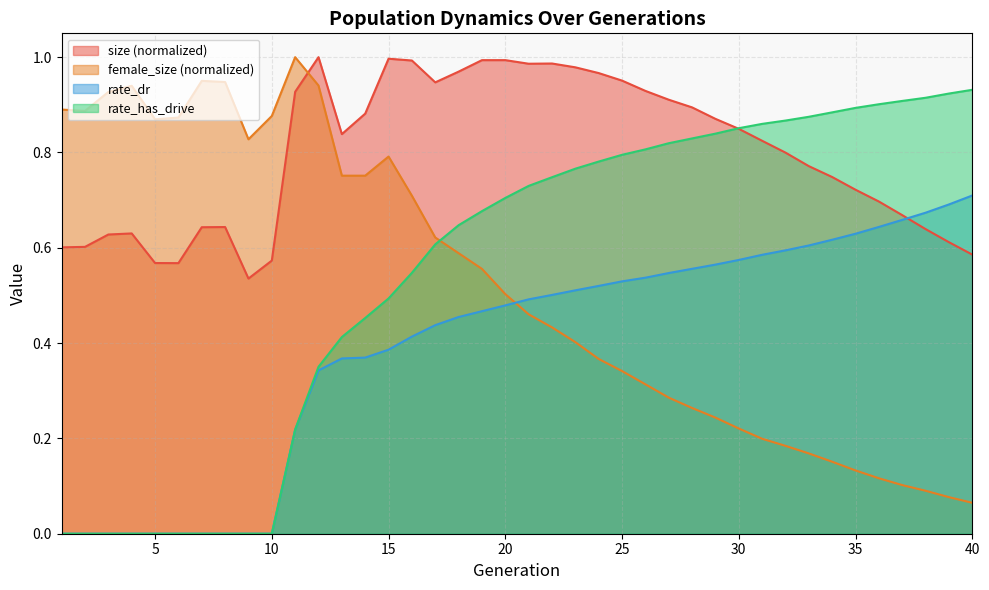

Rank the categories by rate_dr value from lowest to highest.

1, 2, 3, 4, 5, 6, 7, 8, 9, 10, 11, 12, 13, 14, 15, 16, 17, 18, 19, 20, 21, 22, 23, 24, 25, 26, 27, 28, 29, 30, 31, 32, 33, 34, 35, 36, 37, 38, 39, 40